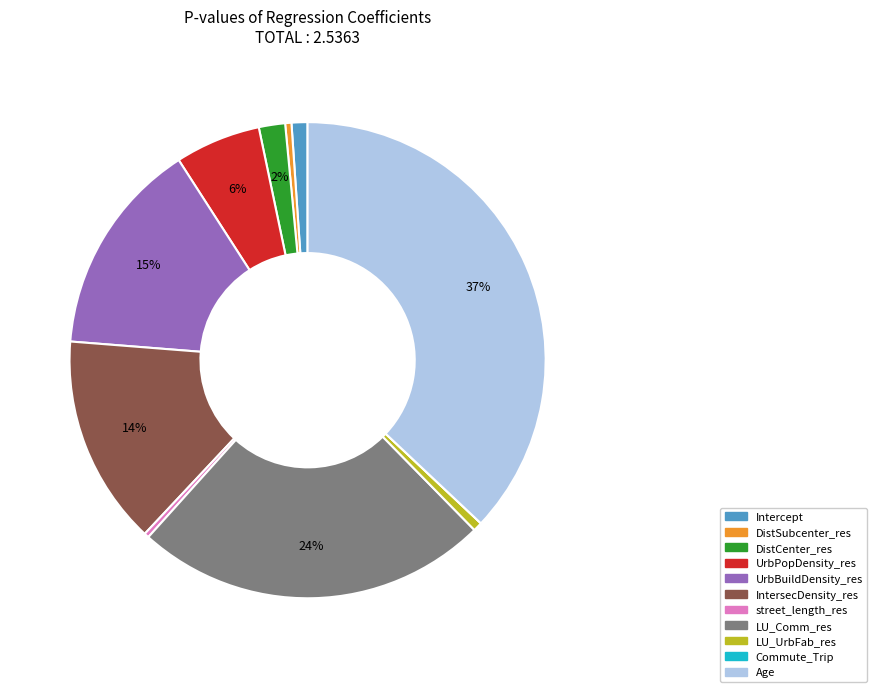

Is it true that IntersecDensity_res is 14% of the pie?

True